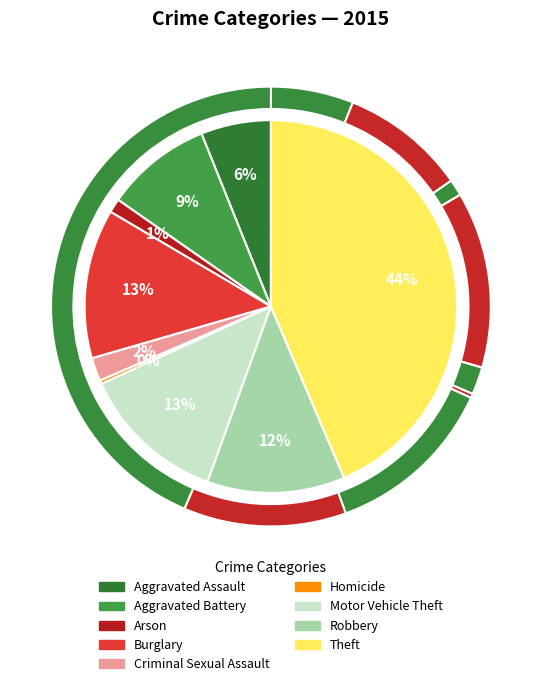

The Aggravated Assault slice represents 1% of the pie. True or false?

False